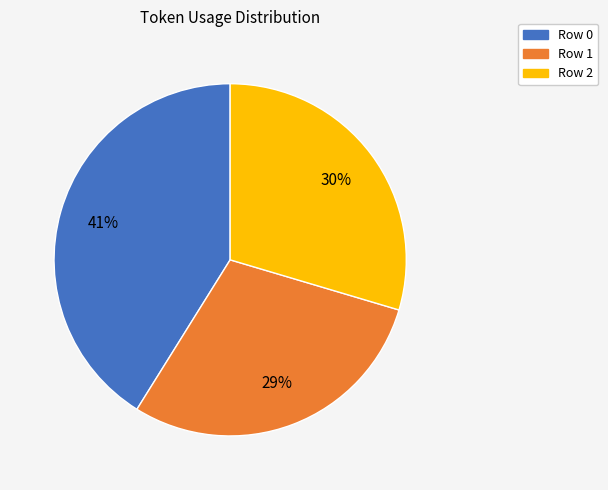

Is there any slice that represents more than half of the pie?

No